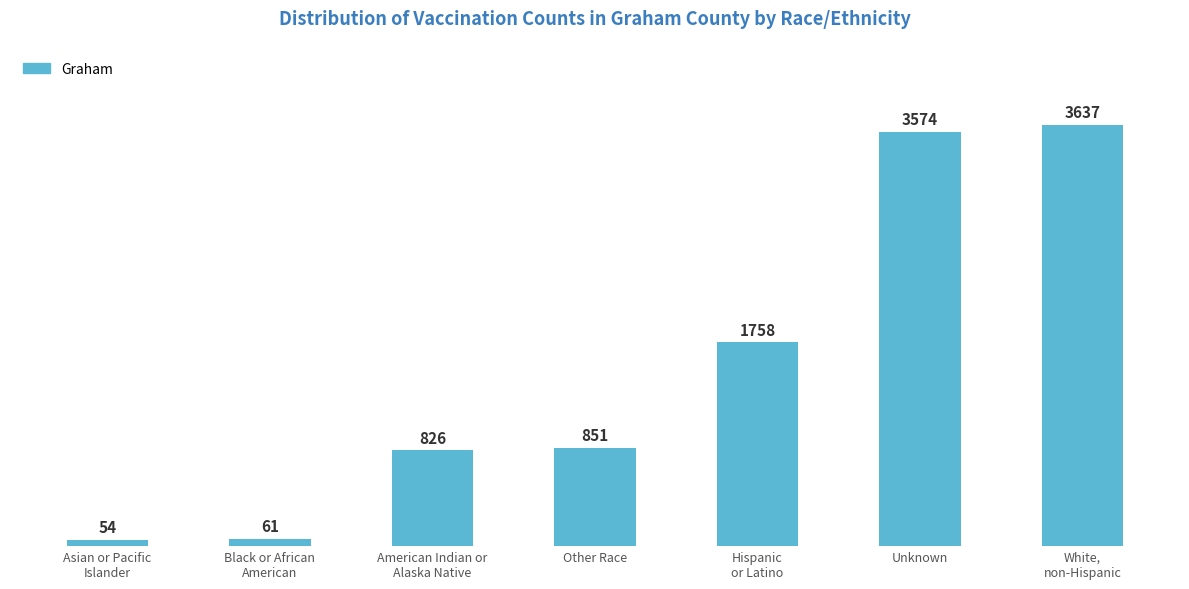

What is the maximum value shown in the chart?

3637